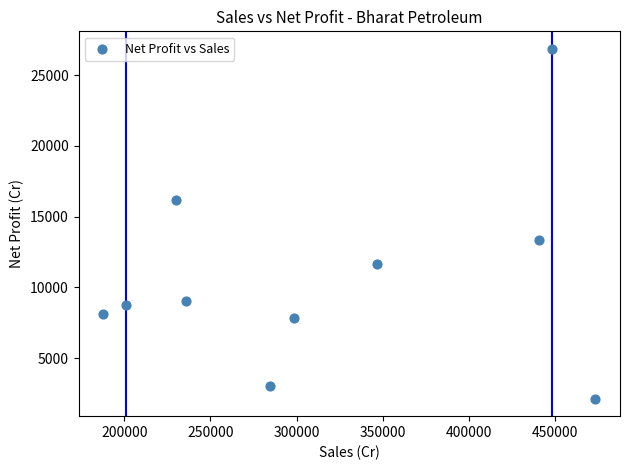

What is the average X value?

314626.2